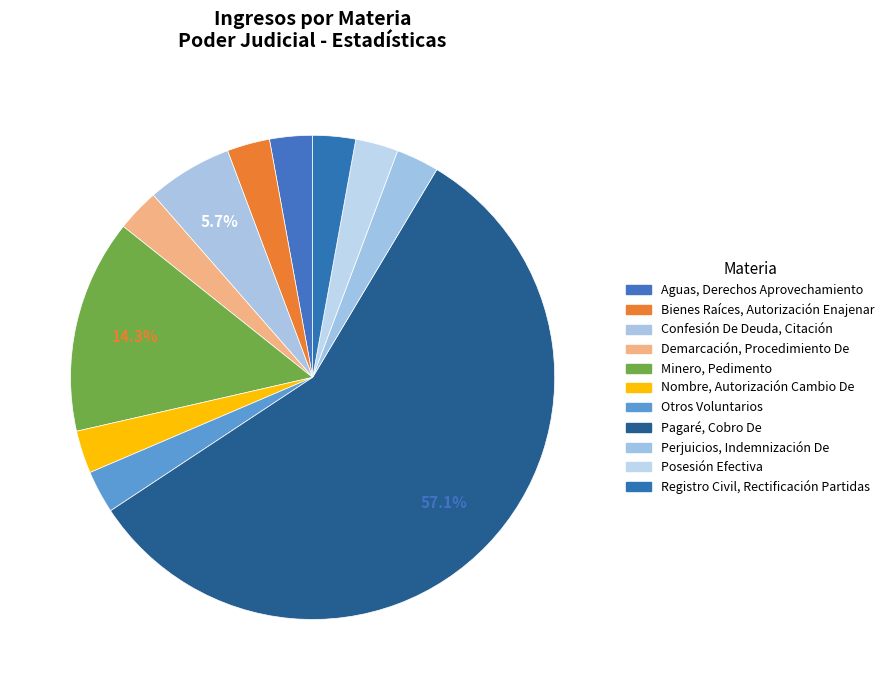

How many slices are in this pie chart?

11